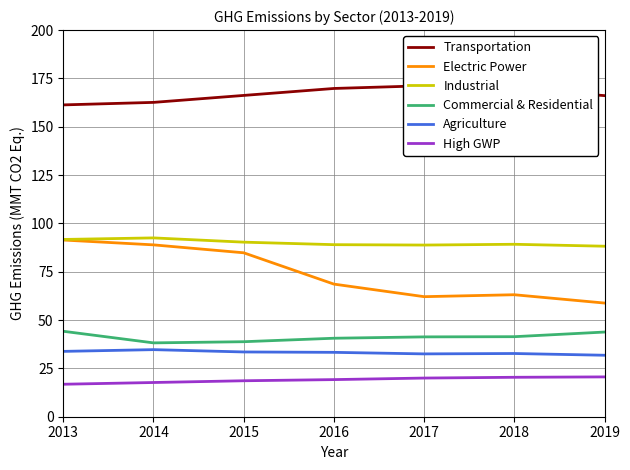

What is the sum of the Industrial values at 2016 and 2017?

177.8